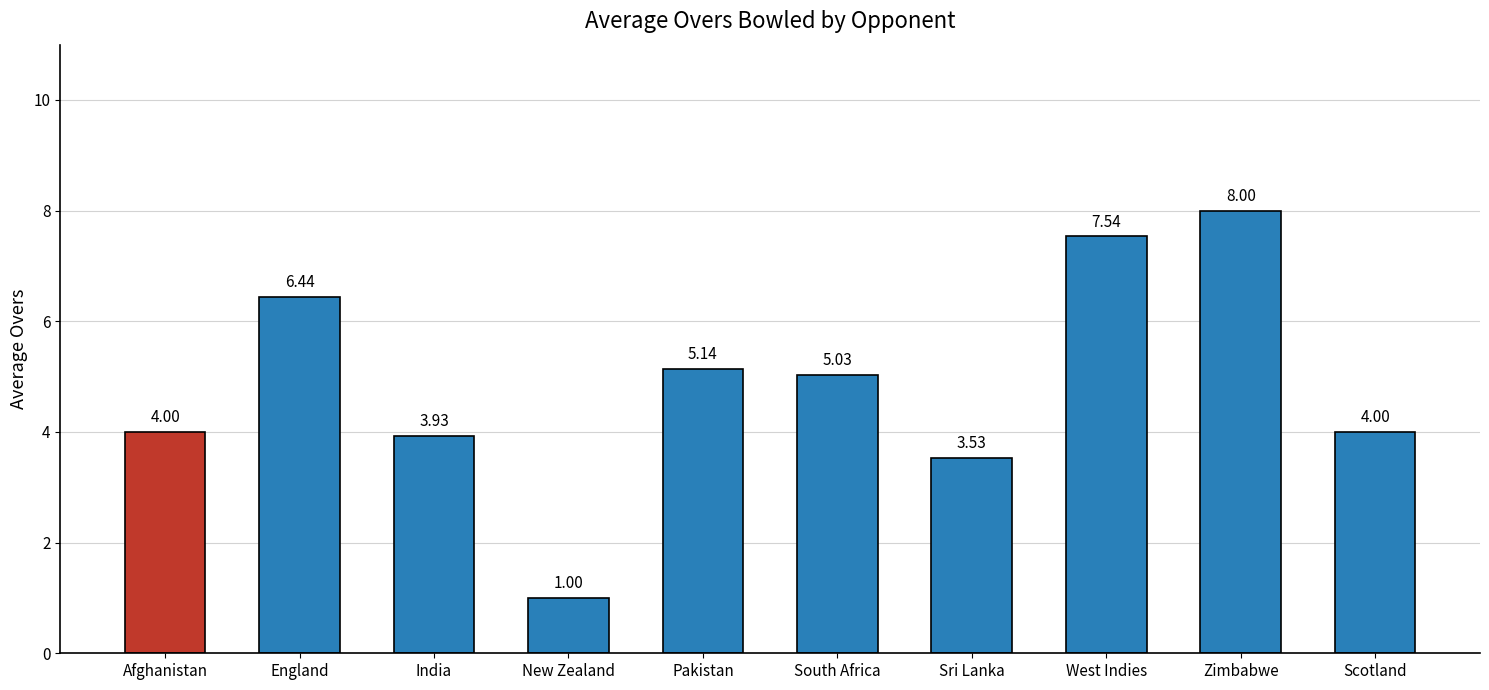

What is the label of the 4th bar from the left?

New Zealand